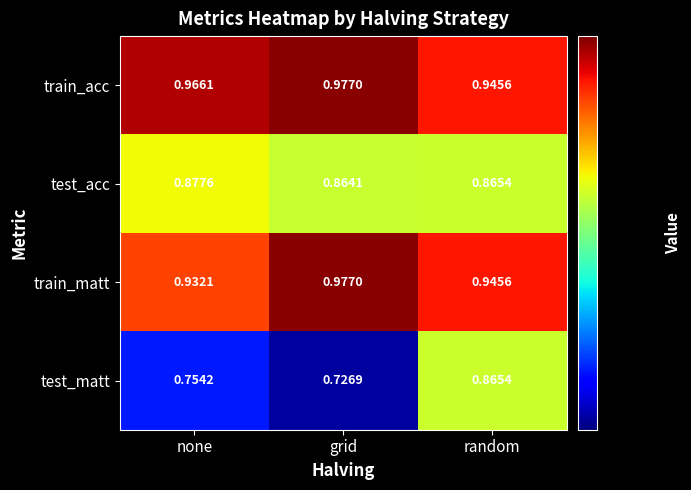

What is the spread (max minus min) of values at random?

0.1